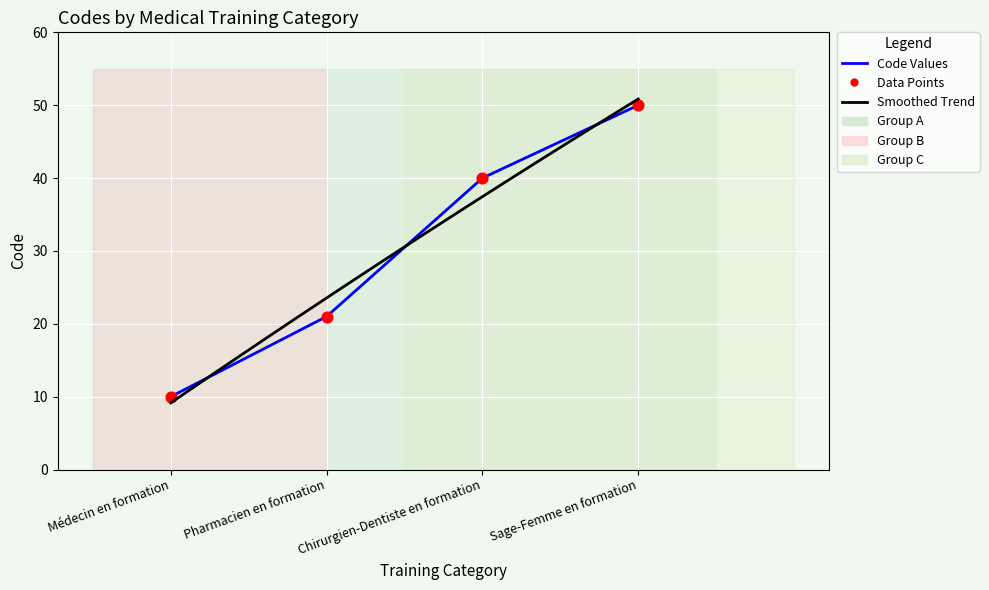

Approximately how many times larger is the value at Médecin en formation compared to Sage-Femme en formation?

0.2